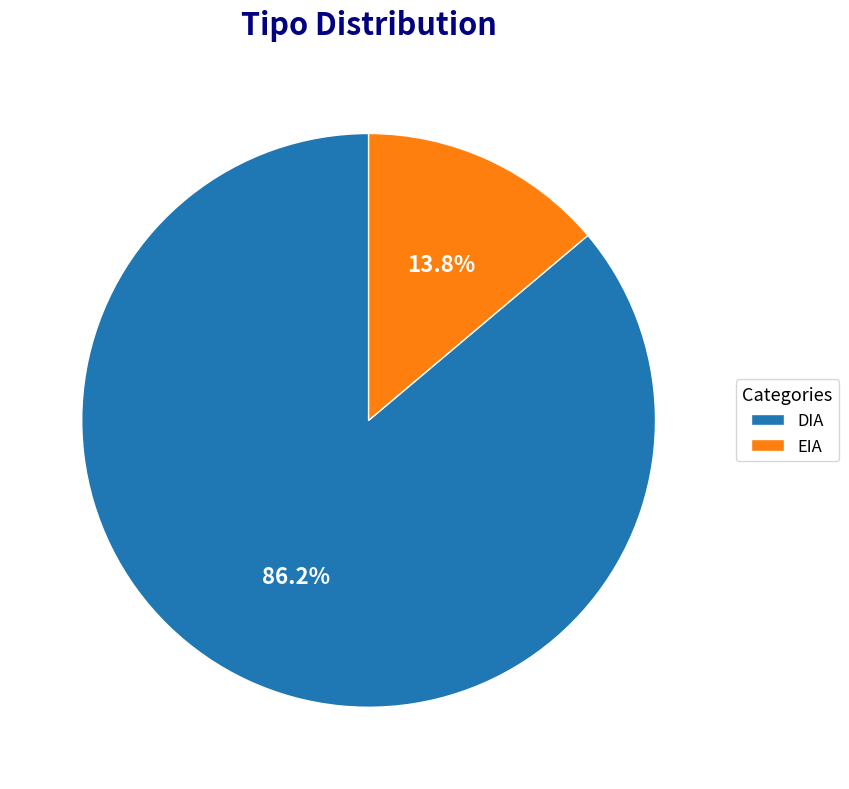

Is the sum of DIA and EIA greater than half?

Yes